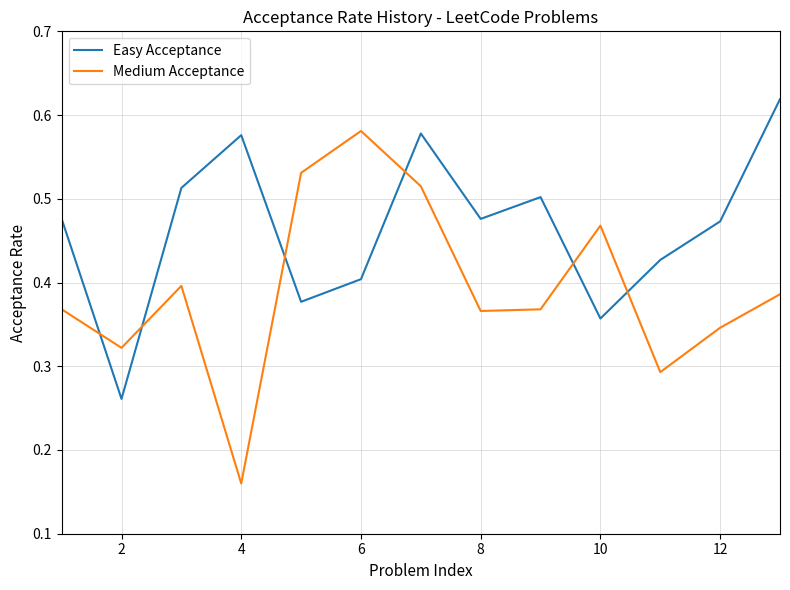

List the series in order of their overall mean, highest first.

Easy Acceptance, Medium Acceptance